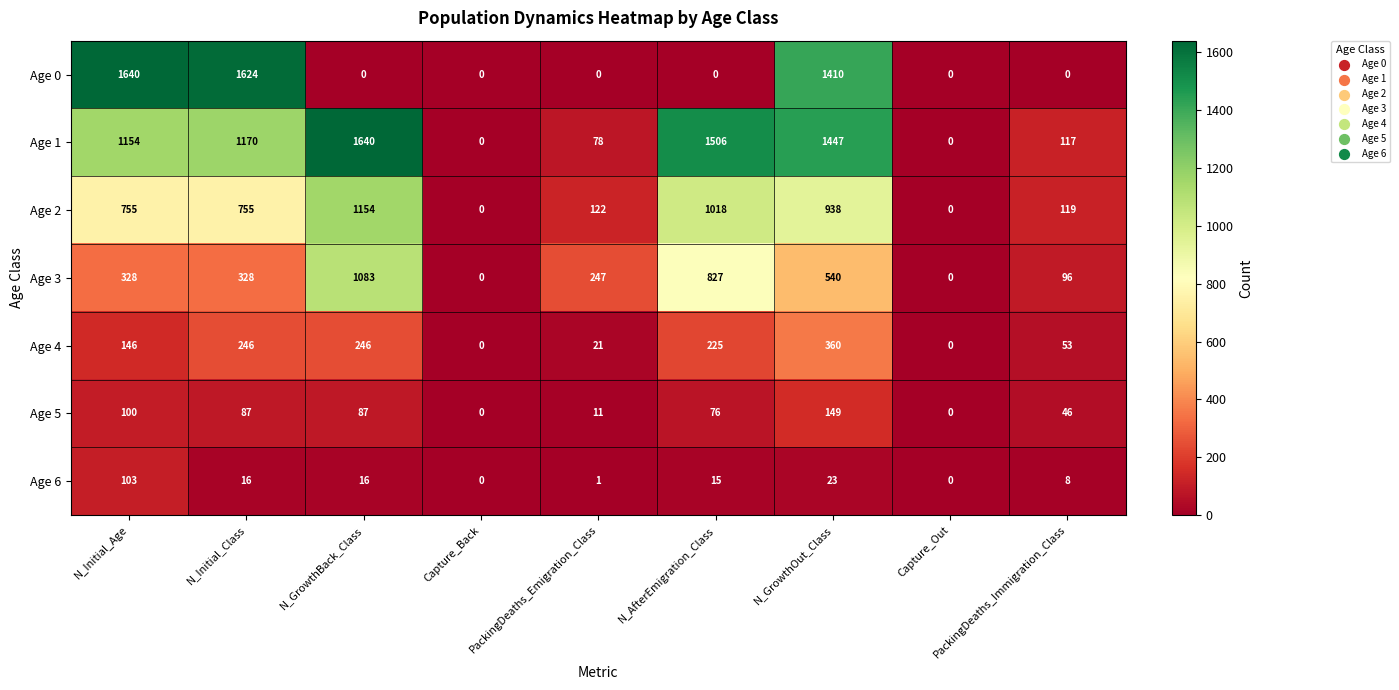

What is the spread (max minus min) of values at N_GrowthBack_Class?

1640